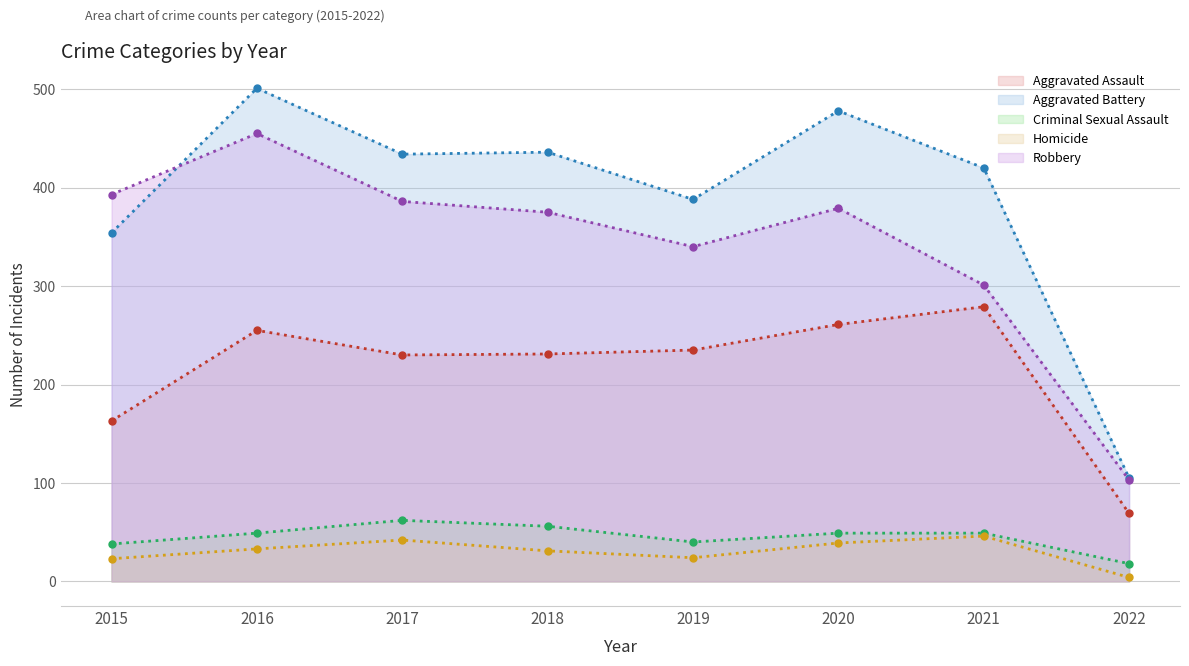

What is the difference between the Aggravated Battery (trend) values at 2015 and 2021?

66